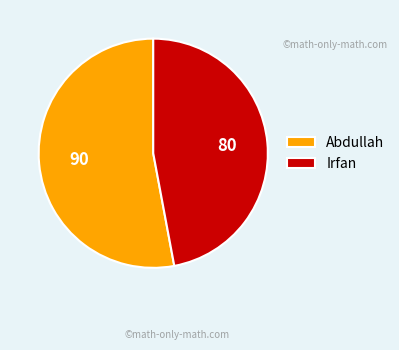

Combined, do Abdullah and Irfan account for over 50%?

Yes